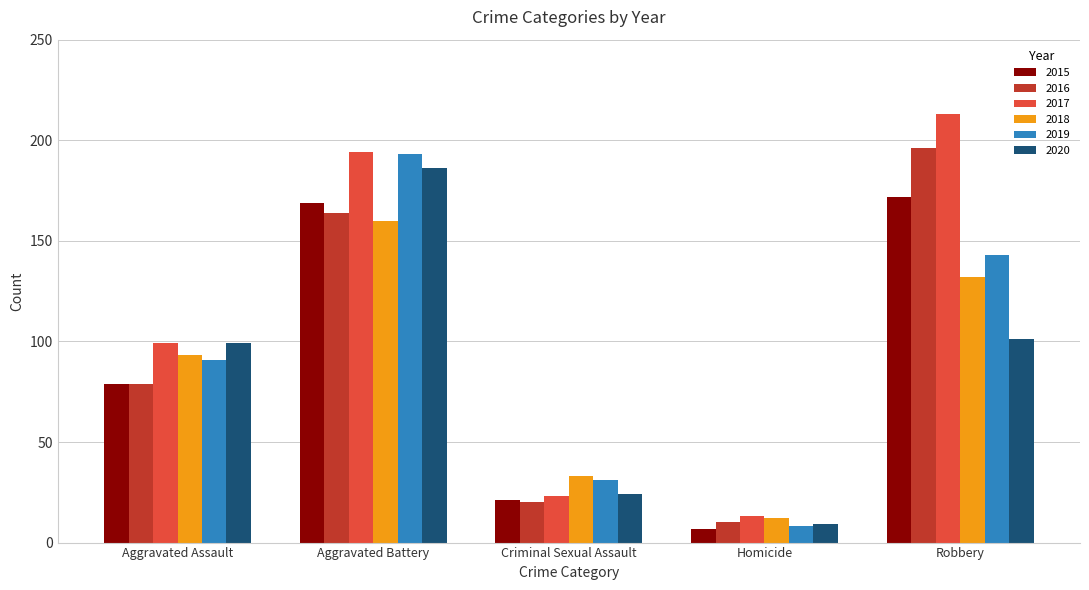

At which label is 2015 closest to 89?

Aggravated Assault